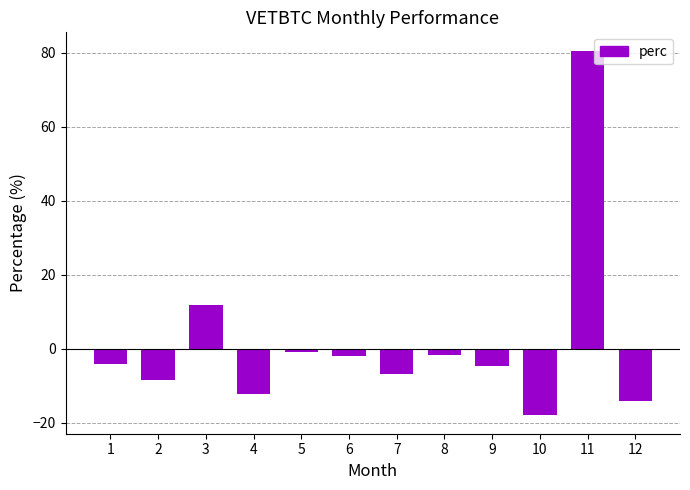

Does the chart contain stacked bars?

No